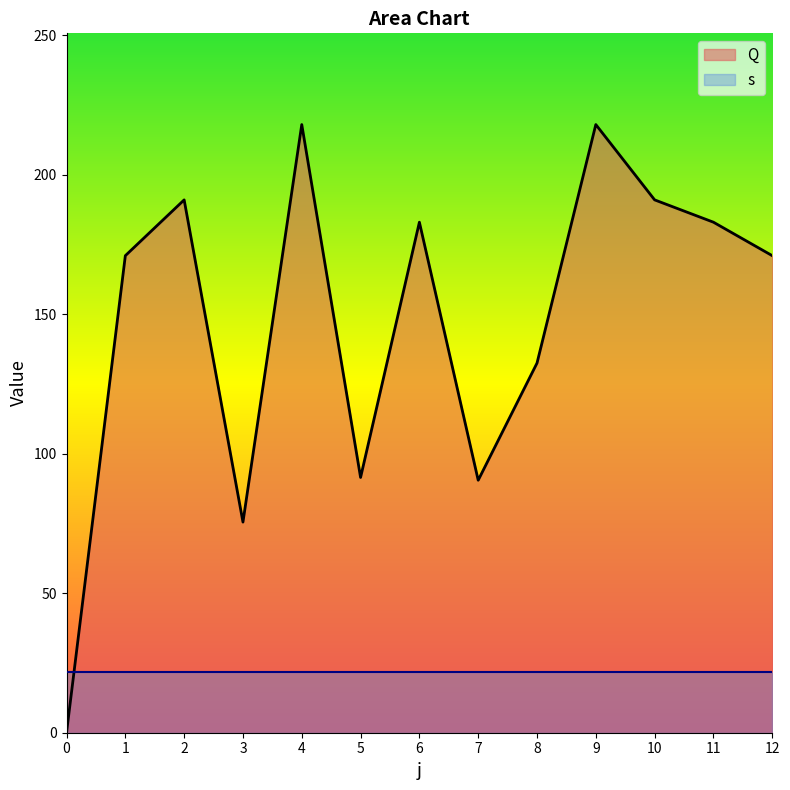

At which label does the data first exceed 171?

2